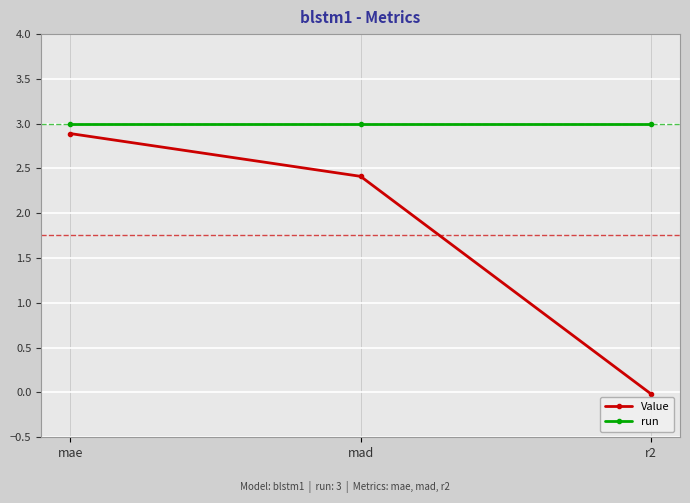

At which category is the sum across all series the highest?

mae